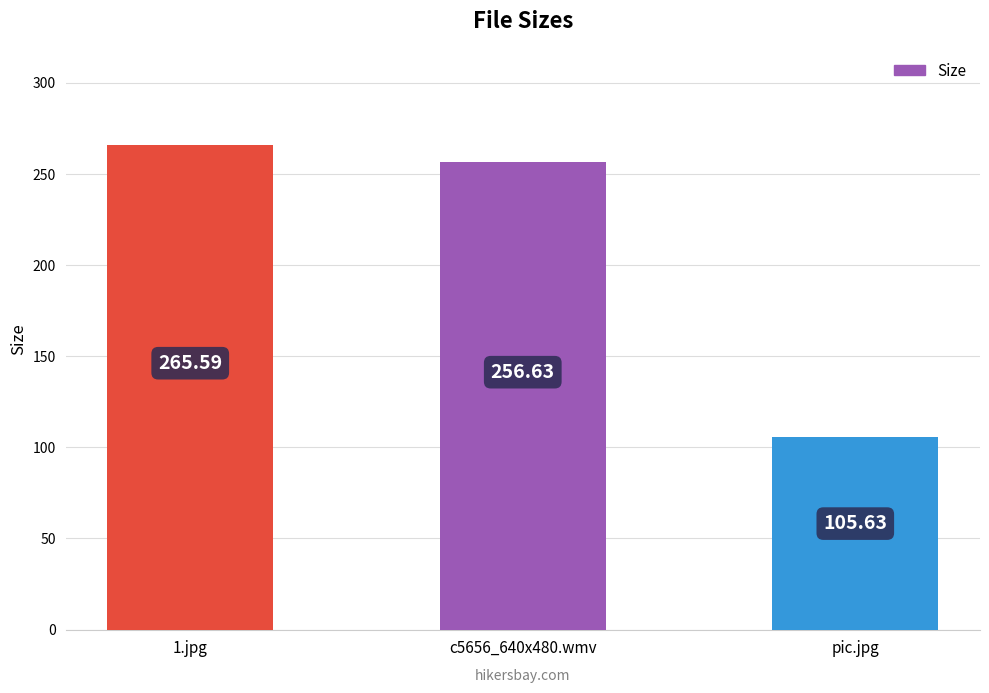

Reading right to left, extract all data points from this chart.

pic.jpg=105.6	c5656_640x480.wmv=256.6	1.jpg=265.6